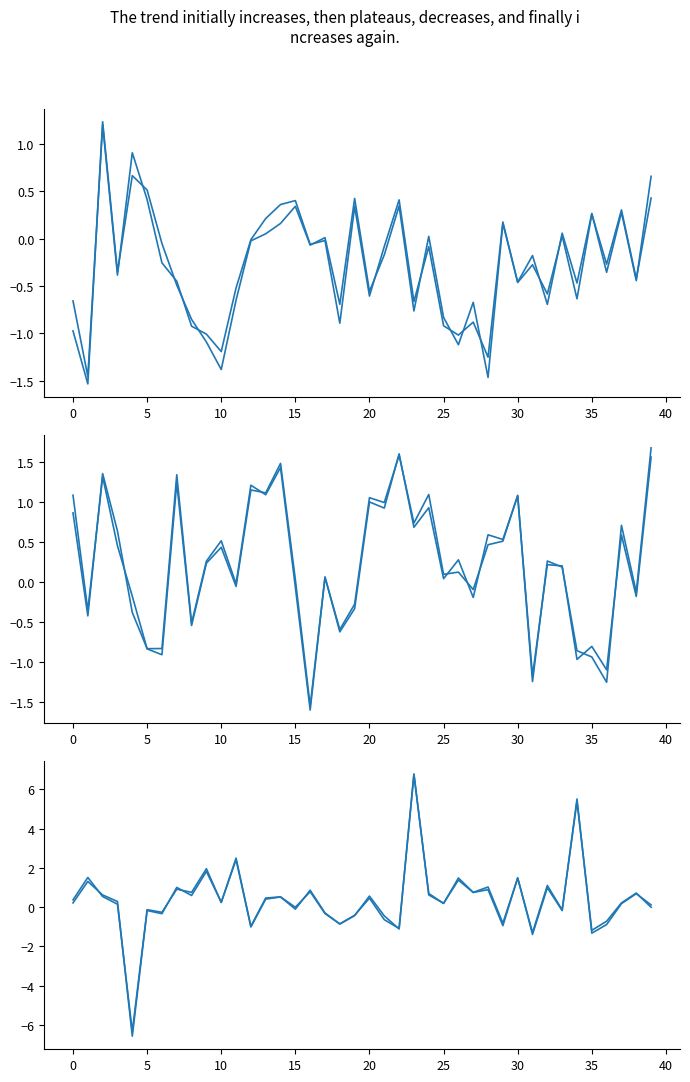

Is this an area chart (filled region under the line)?

No